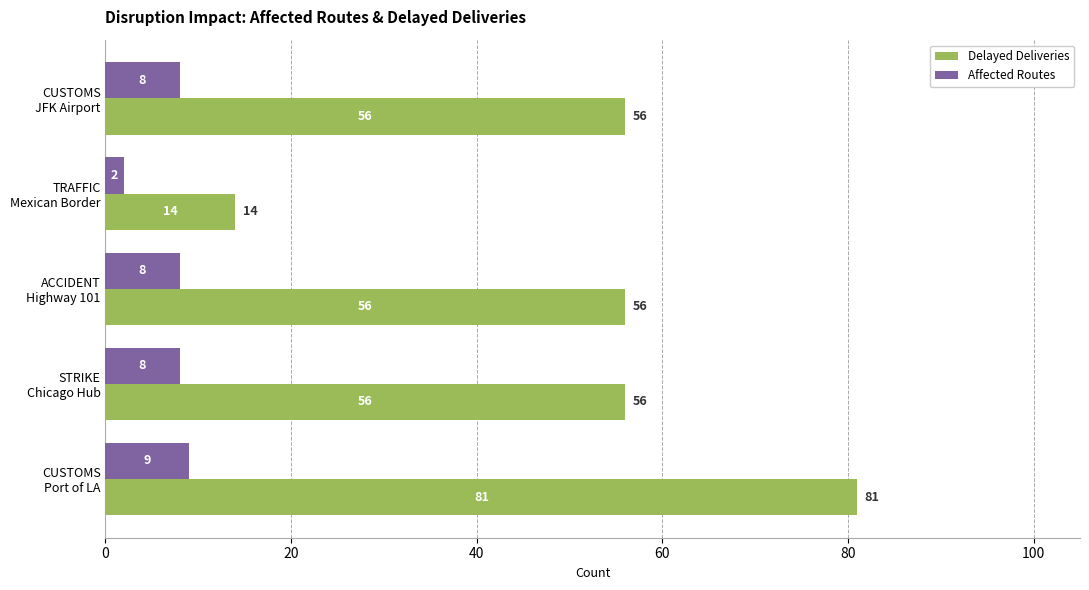

How many values in the Delayed Deliveries series are below 56?

1